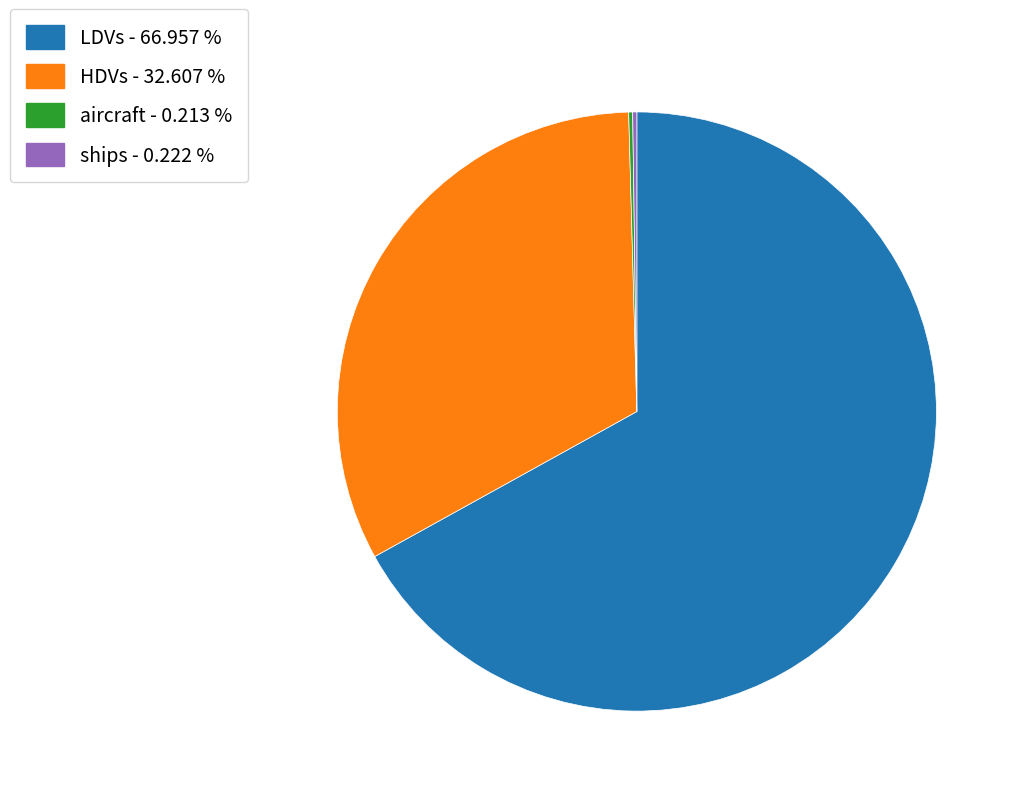

Does any single category account for the majority?

Yes